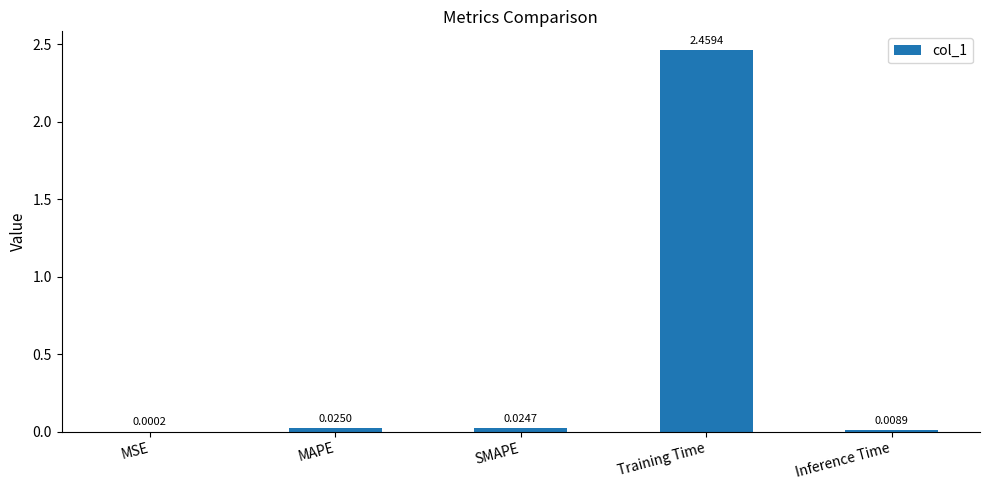

At which category does the chart reach its peak across all series?

Training Time